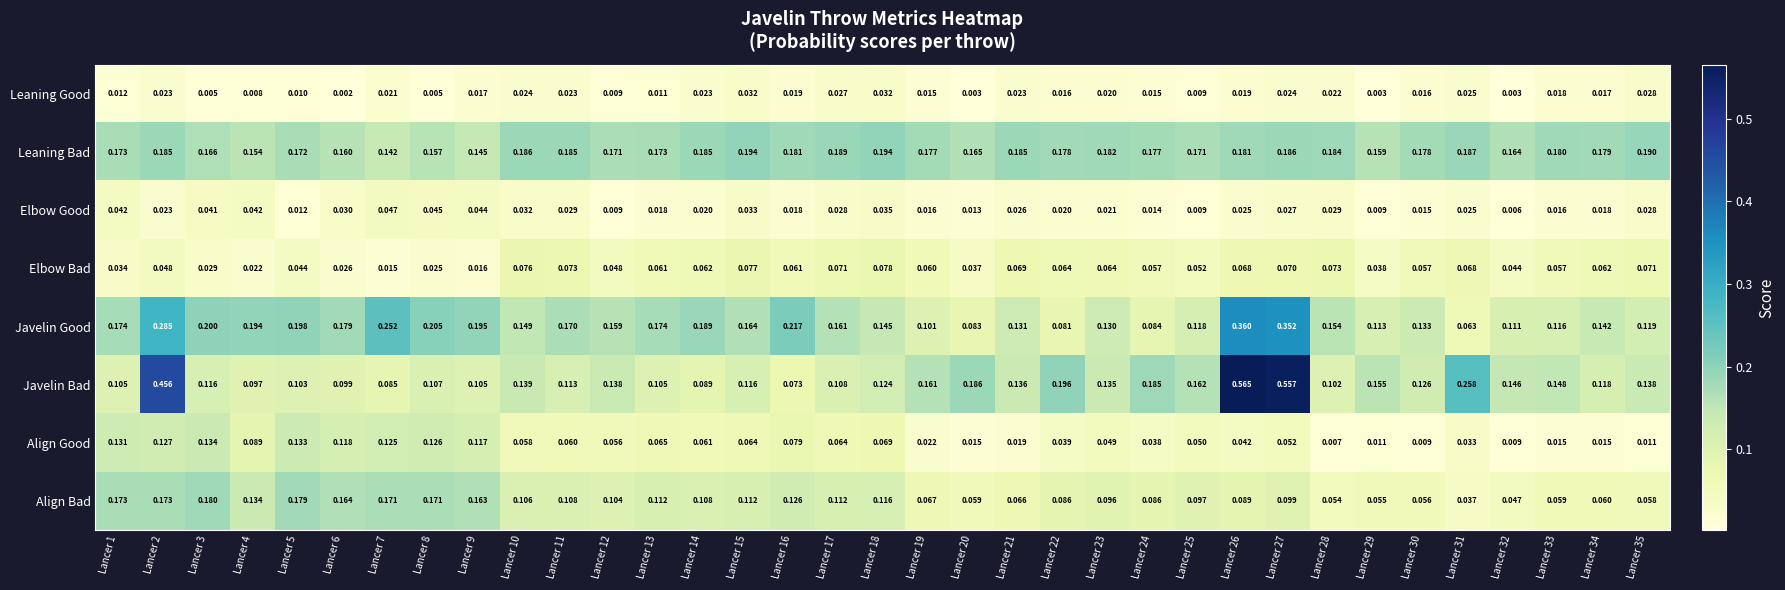

Is the value of Align Good at Lancer 34 greater than the value of Javelin Good at Lancer 34?

No